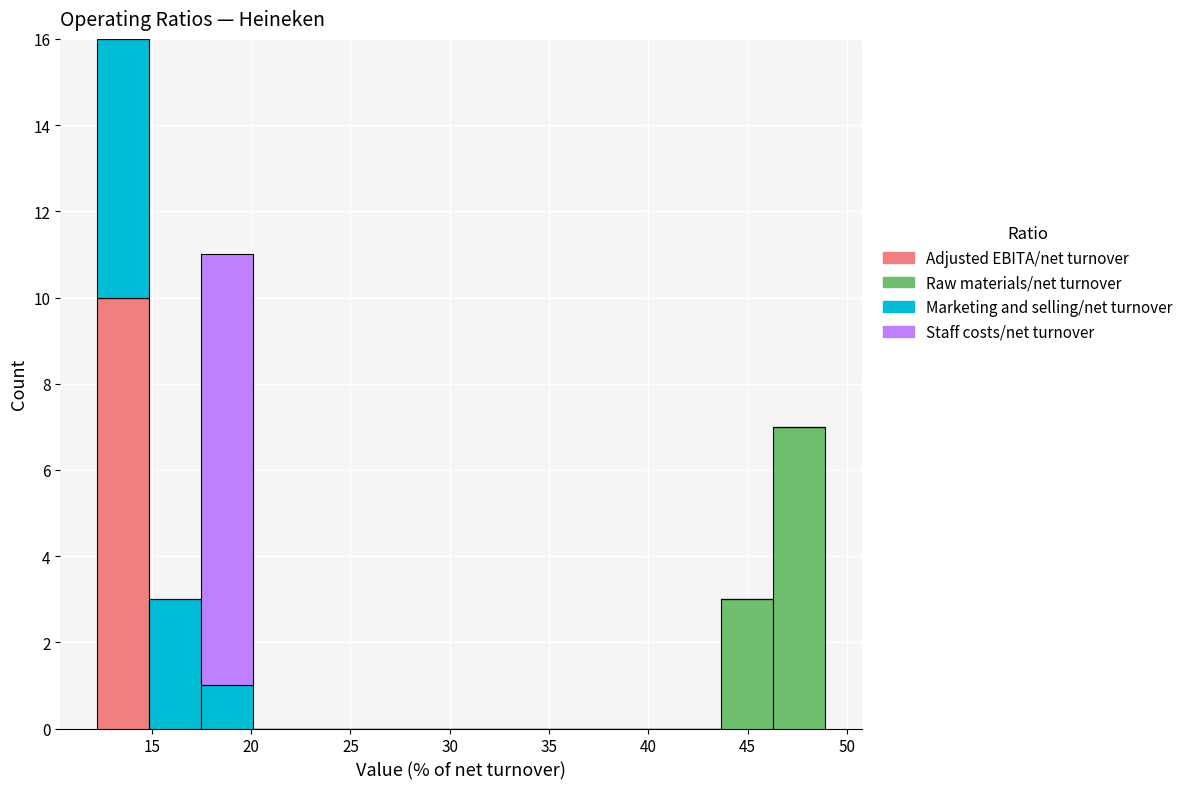

Which range on the x-axis has the tallest stacked bar (by total height)?

12.0 to 15.0